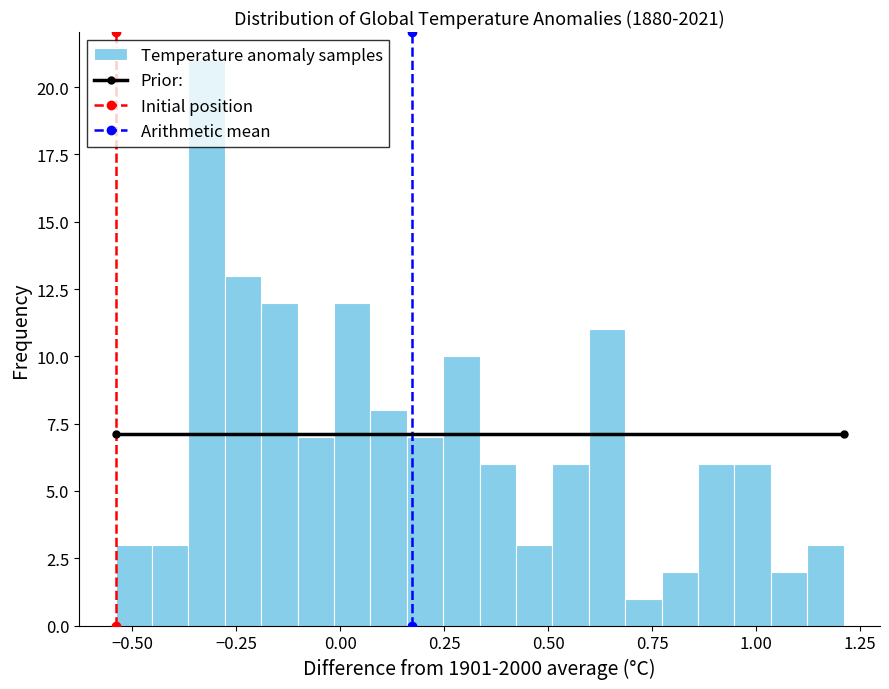

Around what value on the x-axis is the tallest bar? Give the approximate position of its centre, as read against the axis.

-0.30